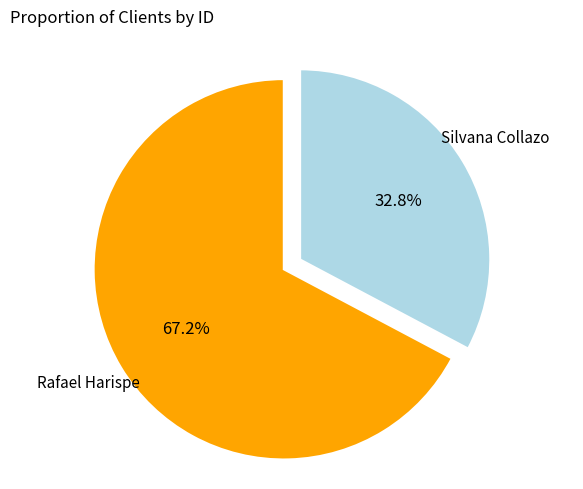

What is the smallest slice in the pie chart?

Silvana Collazo